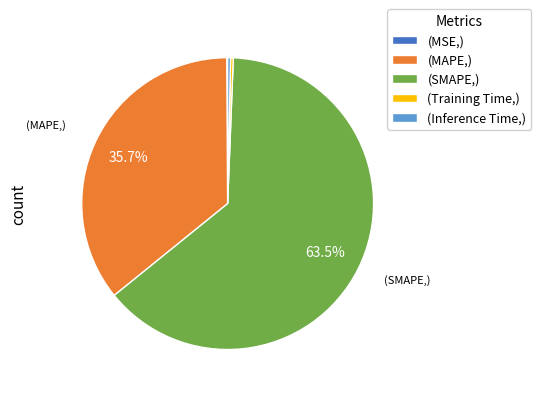

Does any single category account for the majority?

Yes